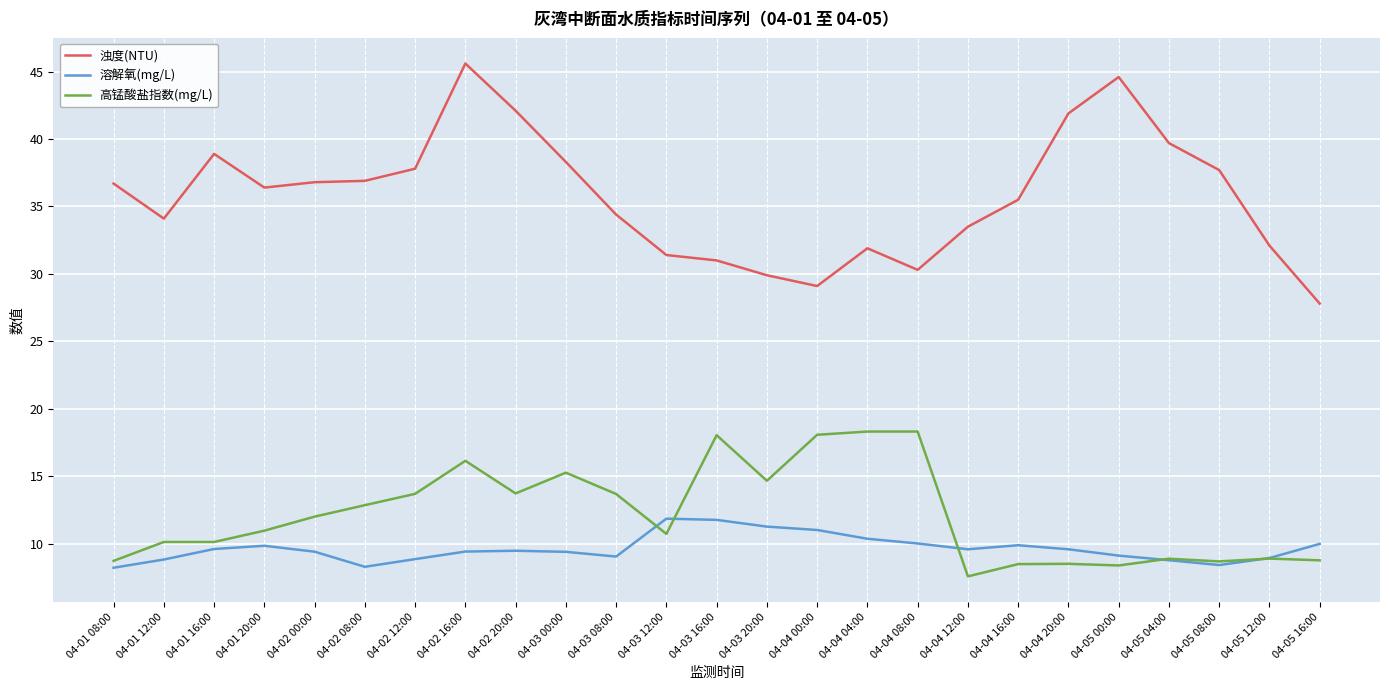

The value of 溶解氧(mg/L) at 04-04 16:00 is 9.9. True or false?

True